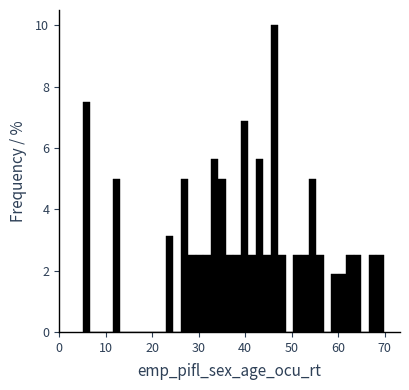

Around what value on the x-axis is the tallest bar? Give the approximate position of its centre, as read against the axis.

46